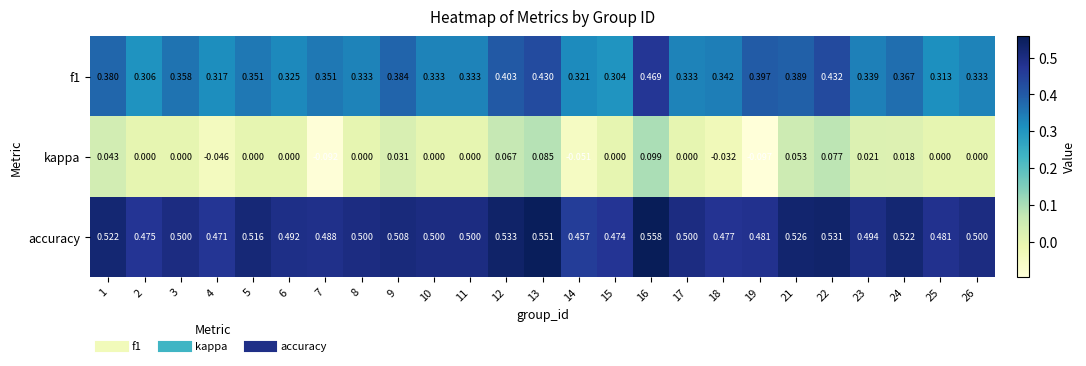

Which series has the largest range (max minus min)?

kappa